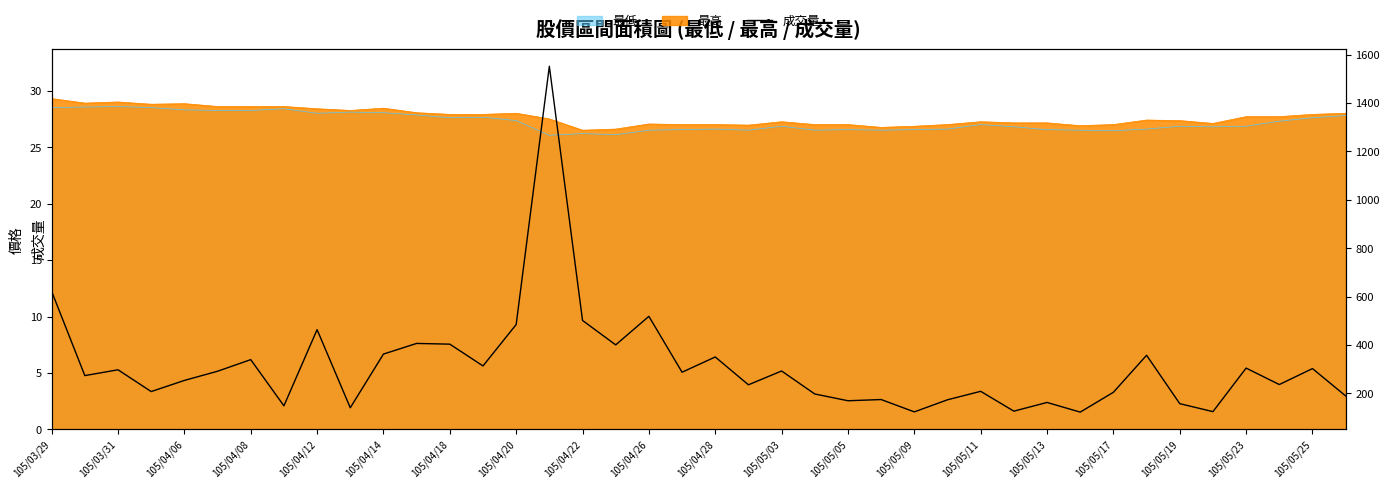

How many interior local peaks (higher than both neighbors) does the data have?

14